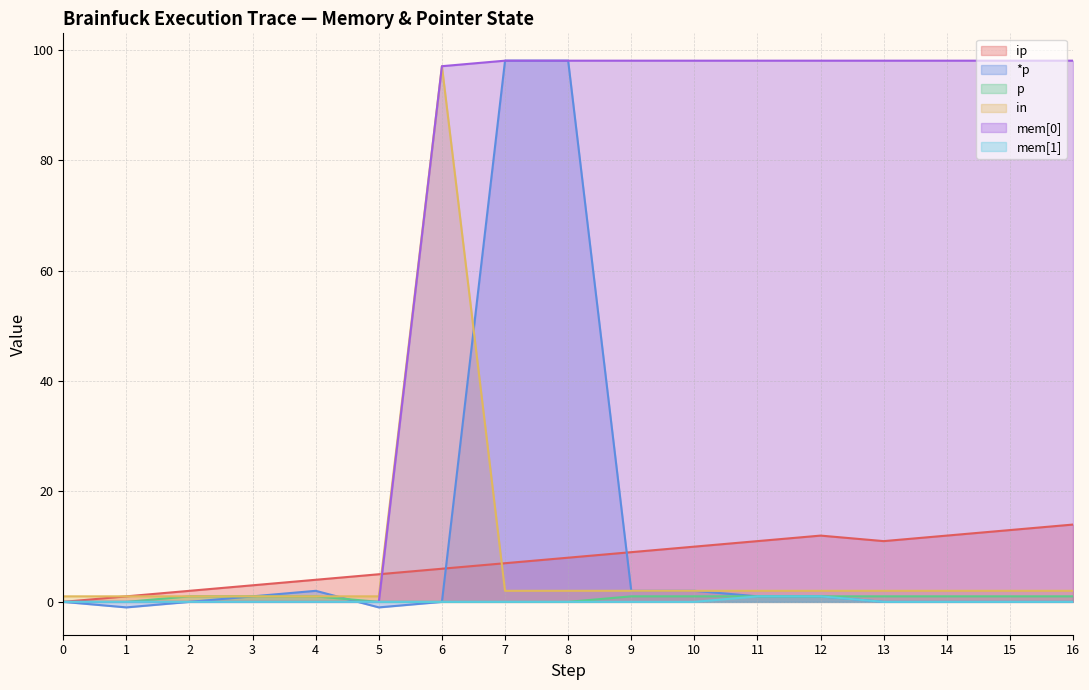

What is the greatest value displayed?

98